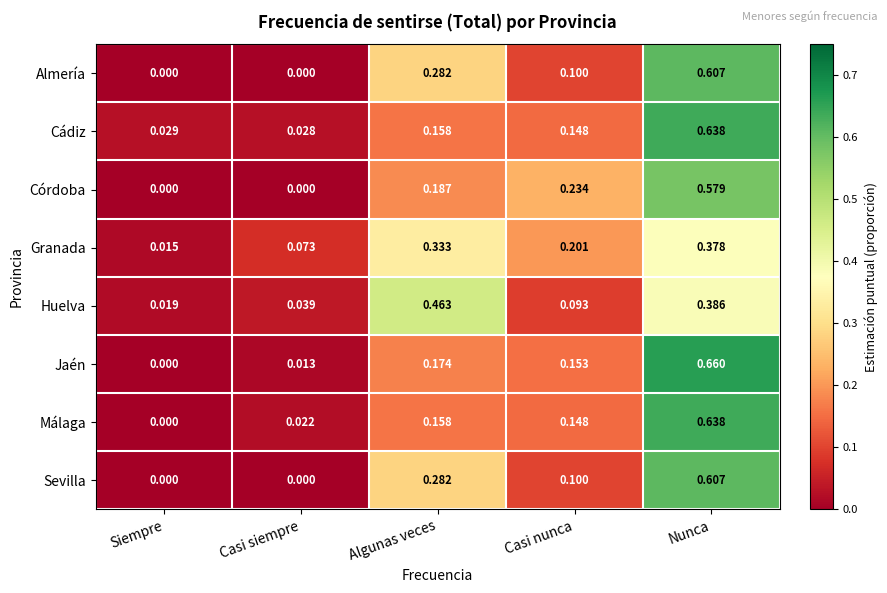

At which label is Granada closest to 0?

Siempre